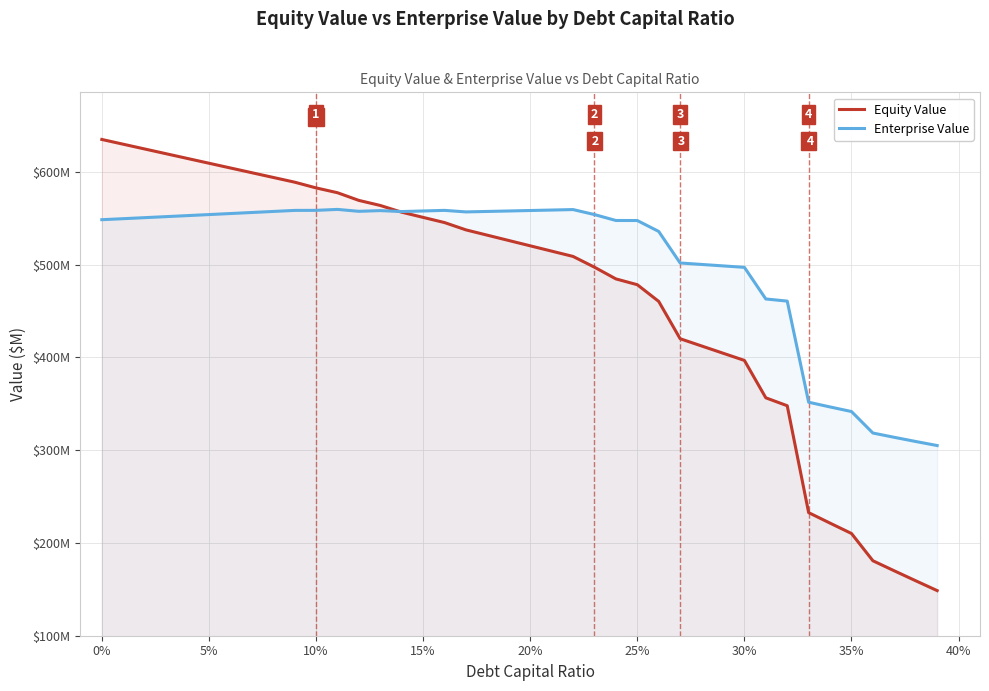

At how many categories does at least one series exceed 335?

36